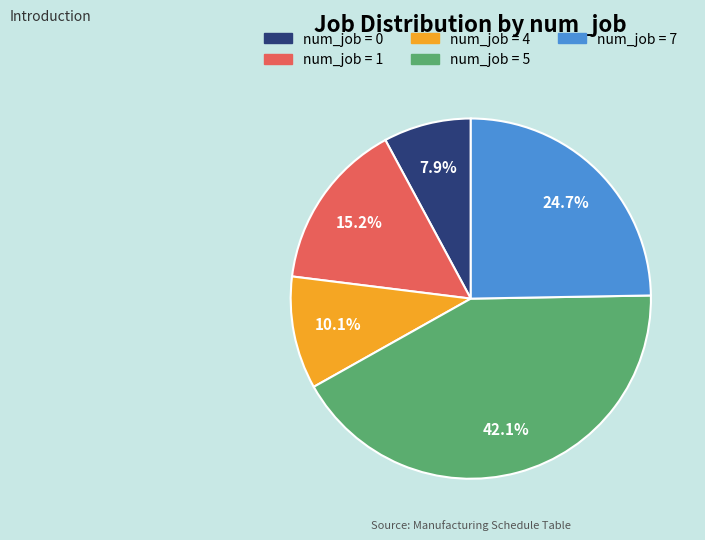

To the nearest percent, what is the difference between the largest and smallest slice percentages?

34%